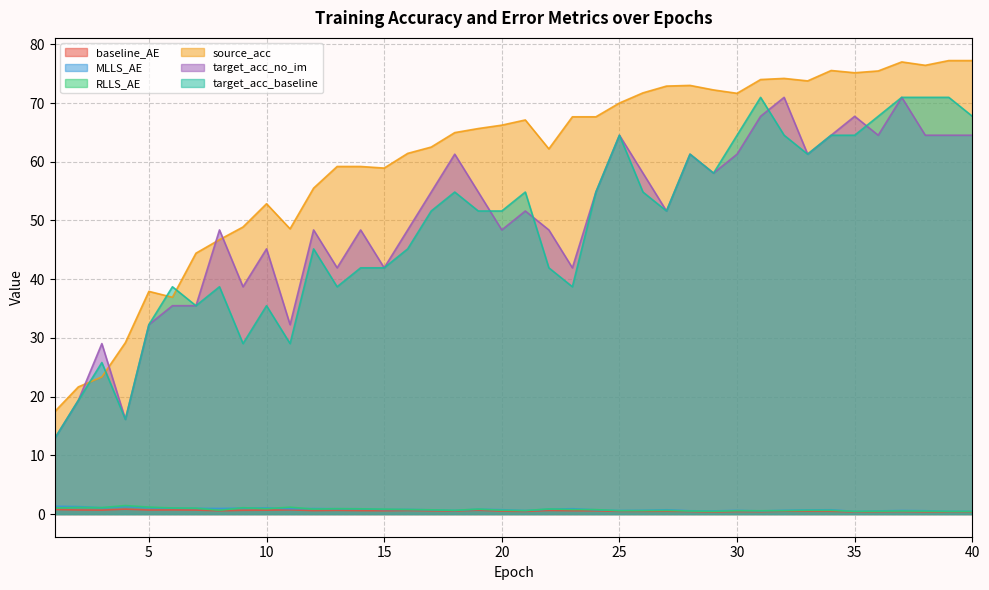

True or false: source_acc has a value of 46.7 at 8.

True